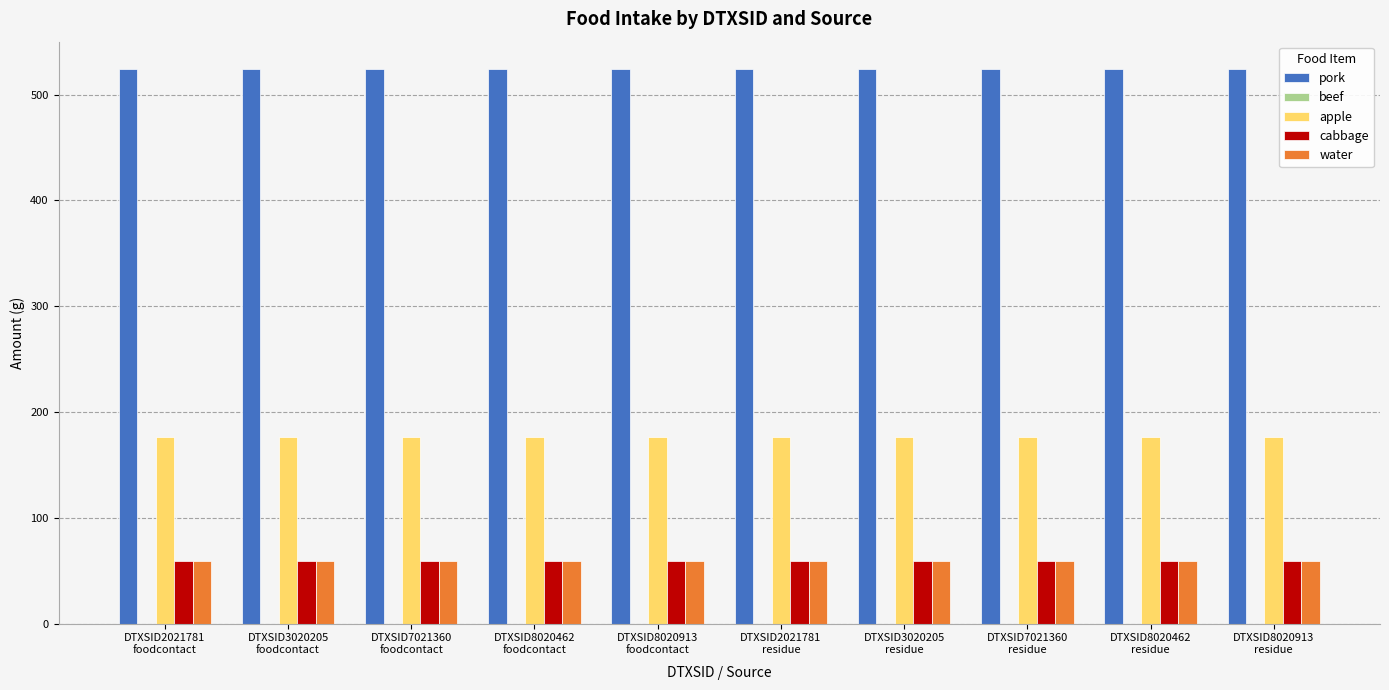

What is the average value of the pork series?

523.8